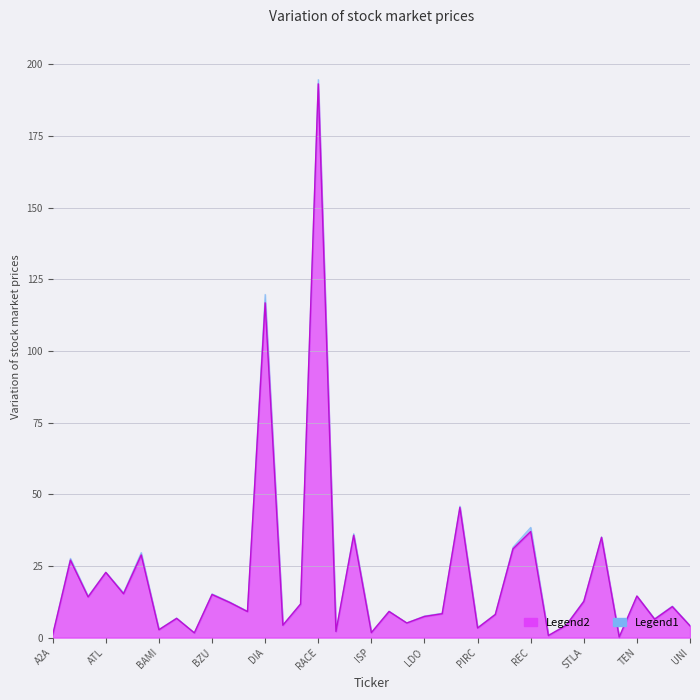

What is the approximate value of Precio at BZU?

15.0